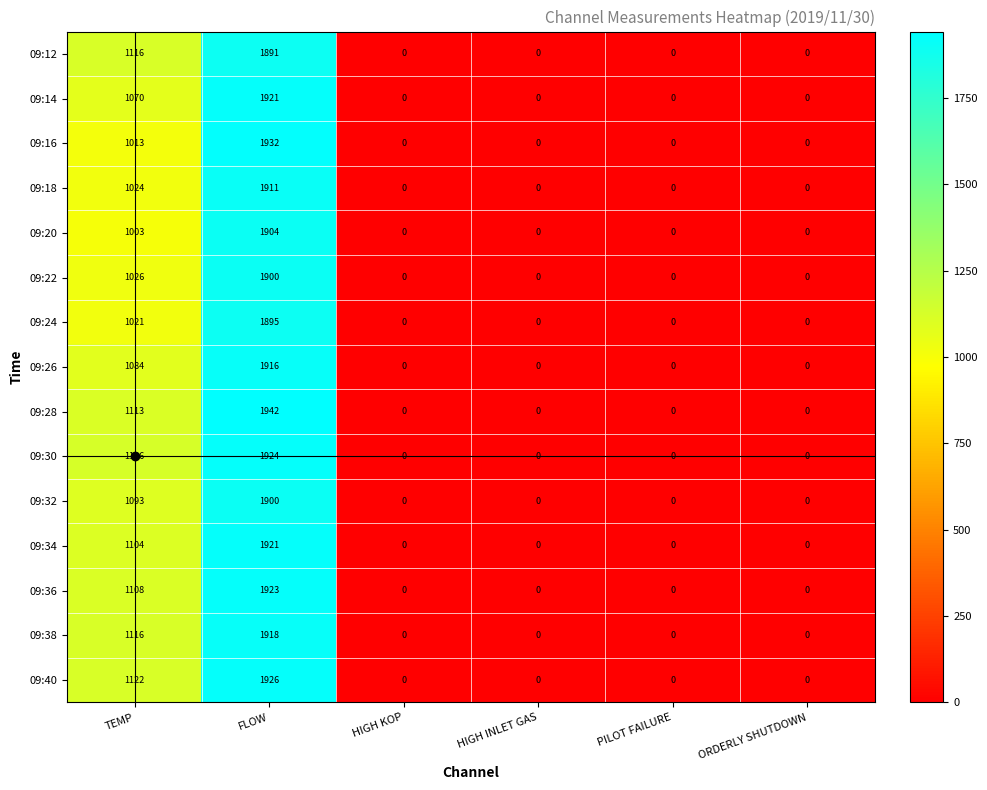

Which label corresponds to the largest value in the chart?

FLOW